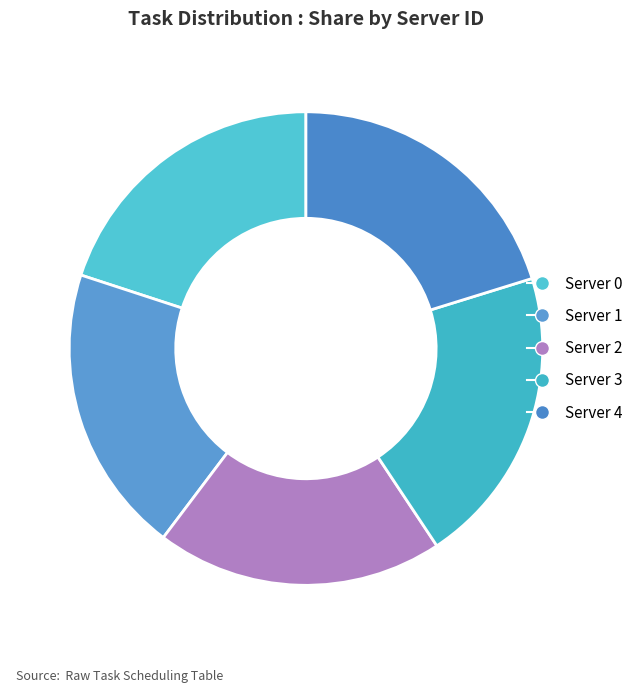

How many slices are in this pie chart?

5